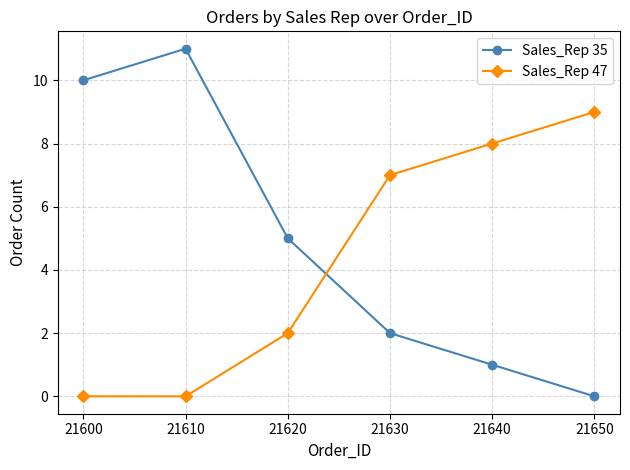

What is the average value of the Sales_Rep 35 series?

5